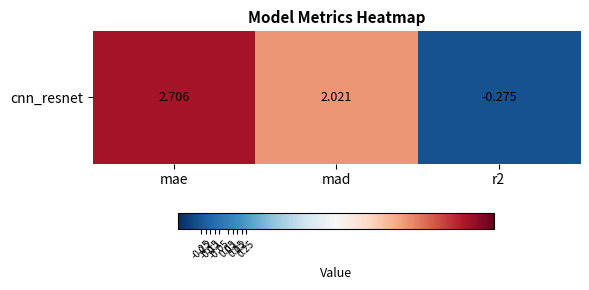

Reading left to right, extract all data points from this chart.

mae=2.7	mad=2.0	r2=-0.3